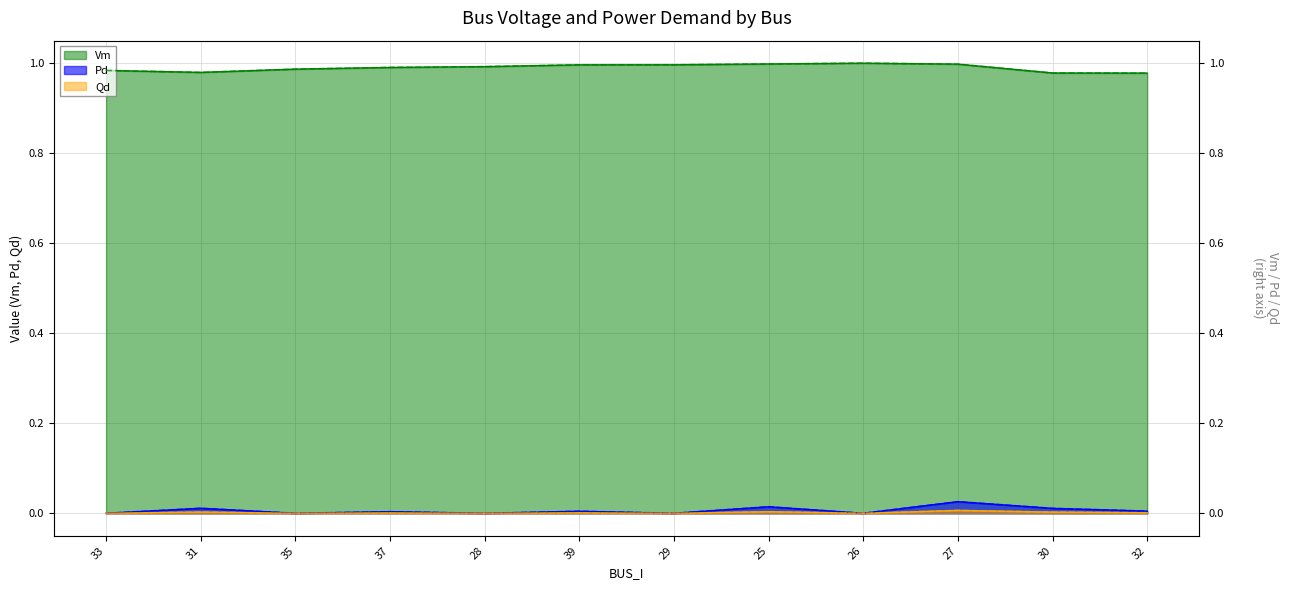

The value of Qd (right) at 25 is 0.0. True or false?

True